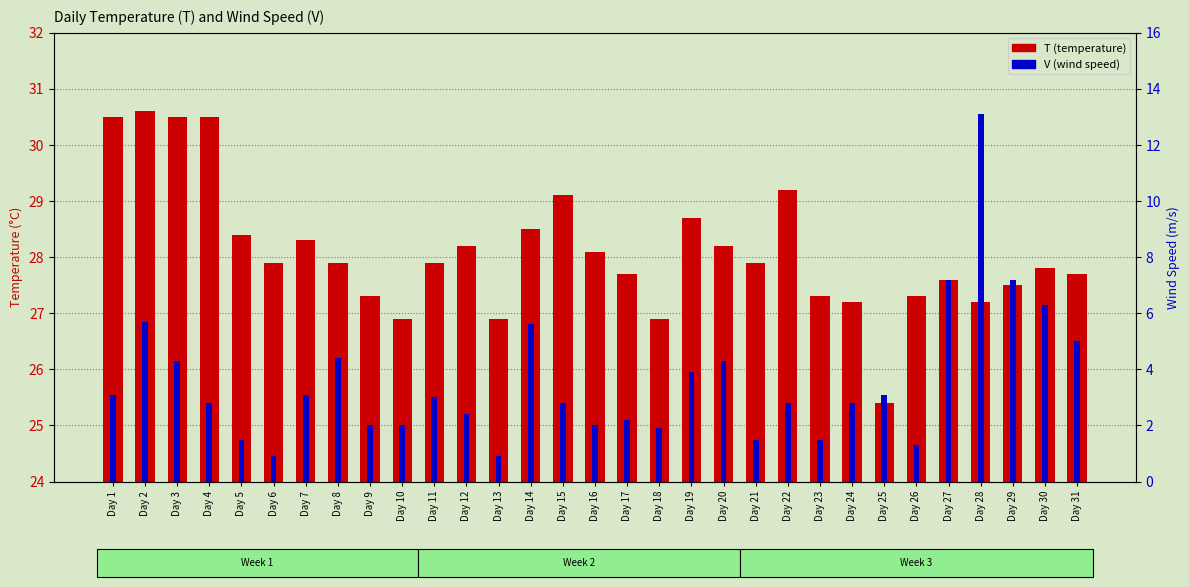

Which series has the largest range (max minus min)?

V (wind speed)